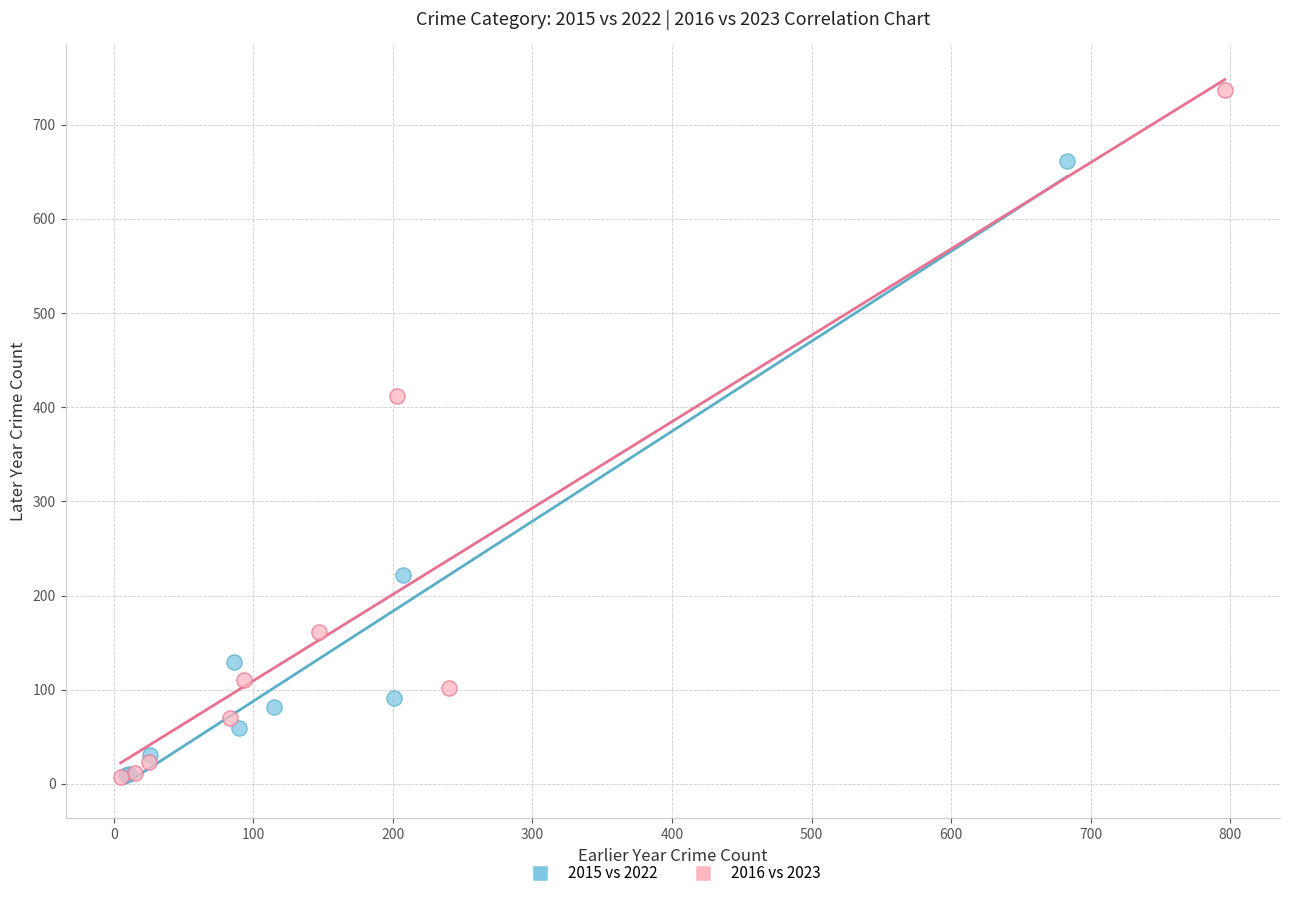

Which series has the widest spread of Y values?

2016 vs 2023